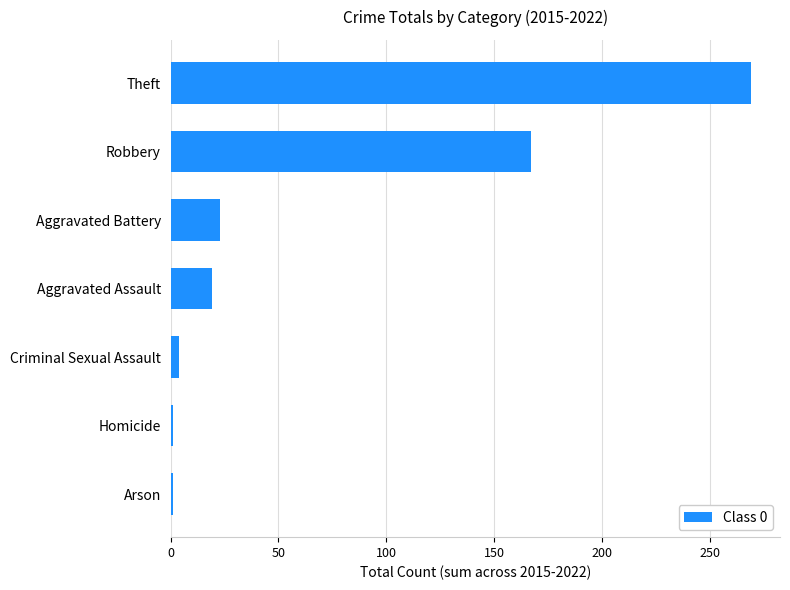

What is the average value?

69